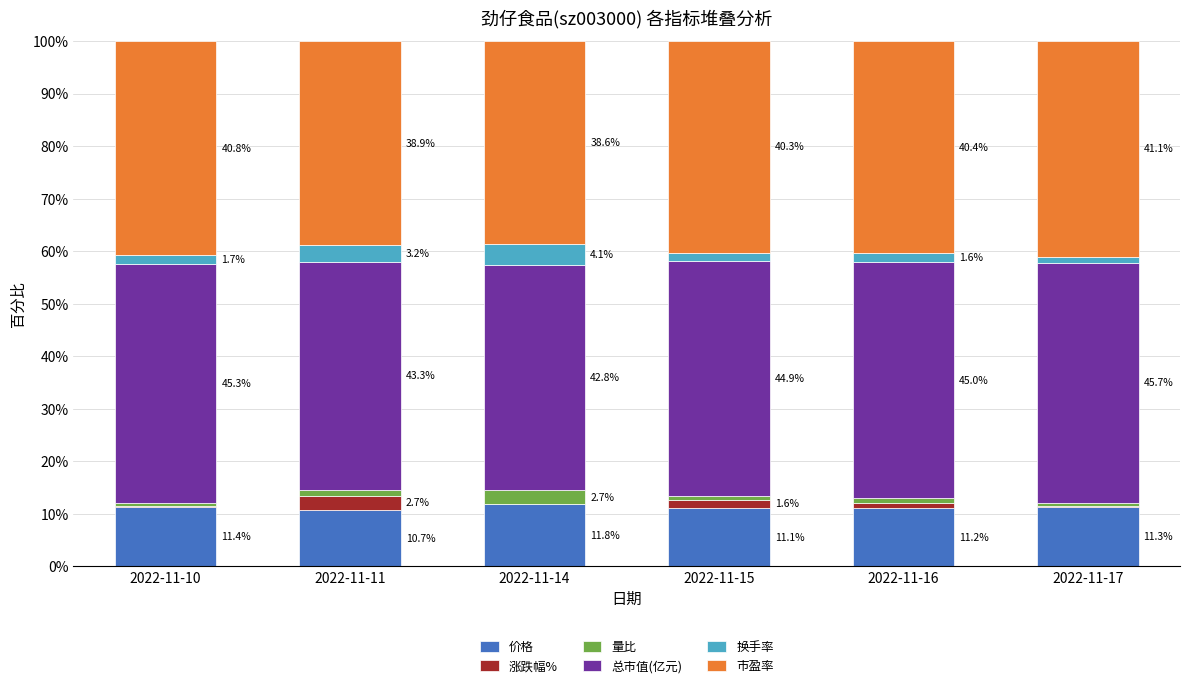

The 价格 series shows 4.2 at 2022-11-14. True or false?

False